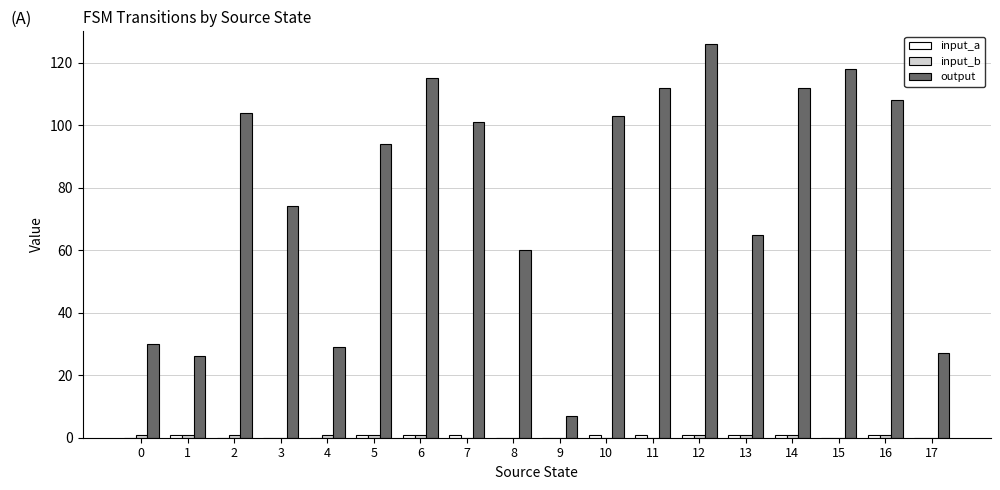

Which series has the largest range (max minus min)?

output